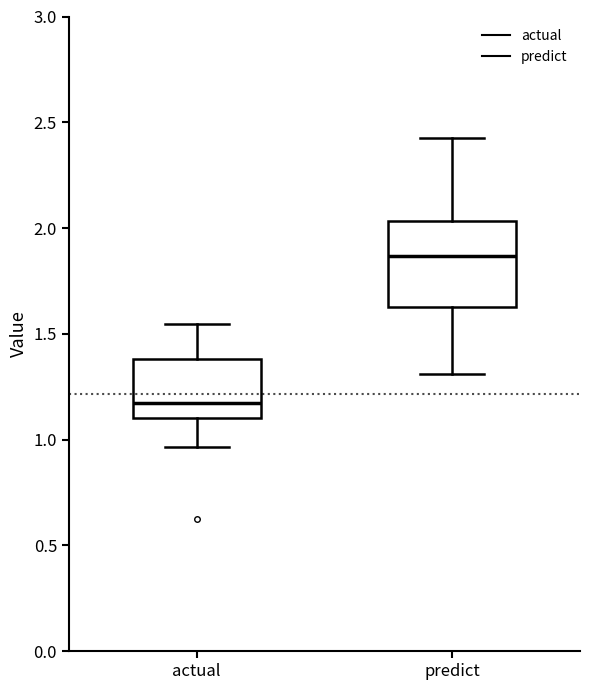

Which box's median line is the highest?

predict